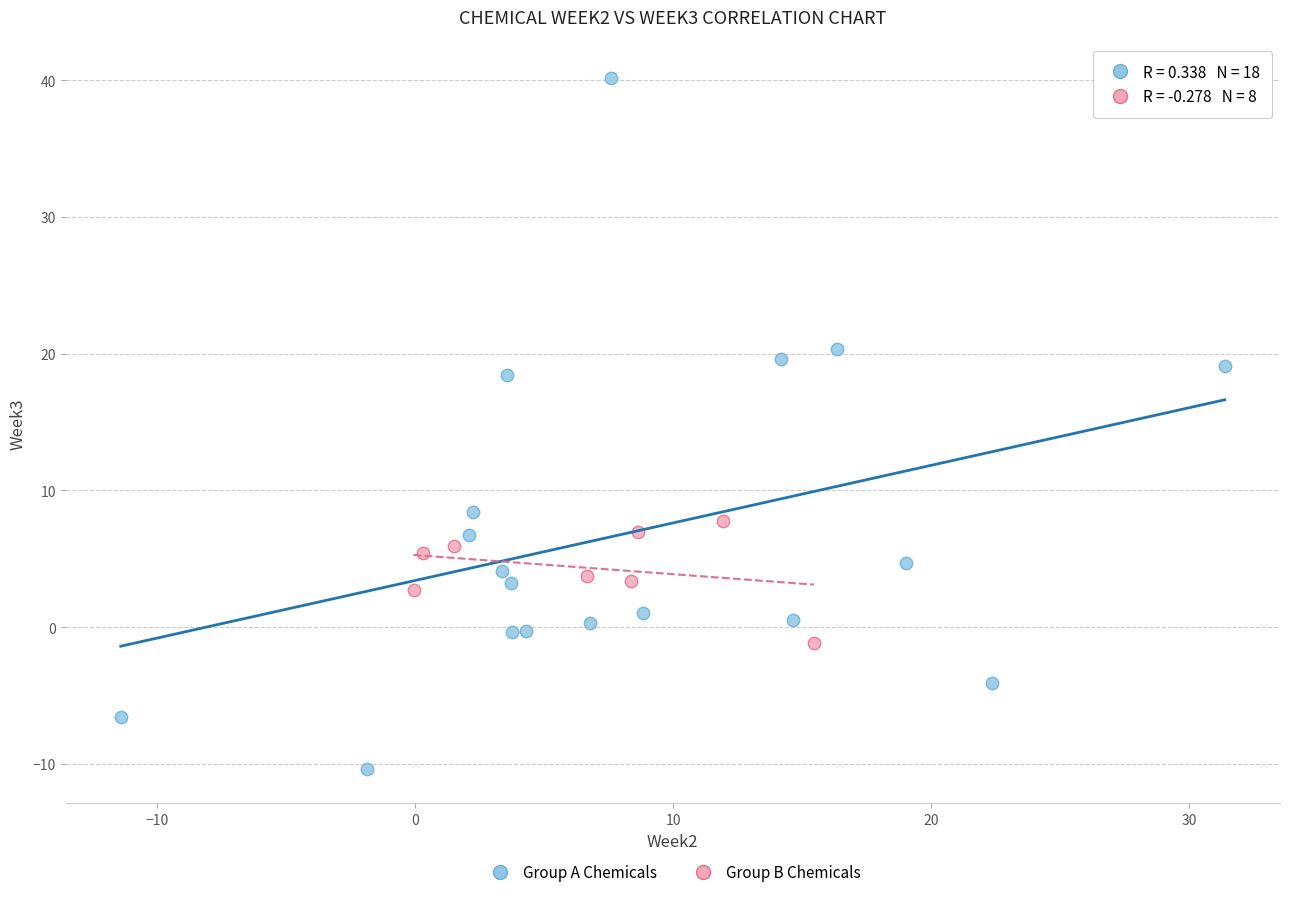

Which series reaches the maximum Y coordinate?

Group A Chemicals